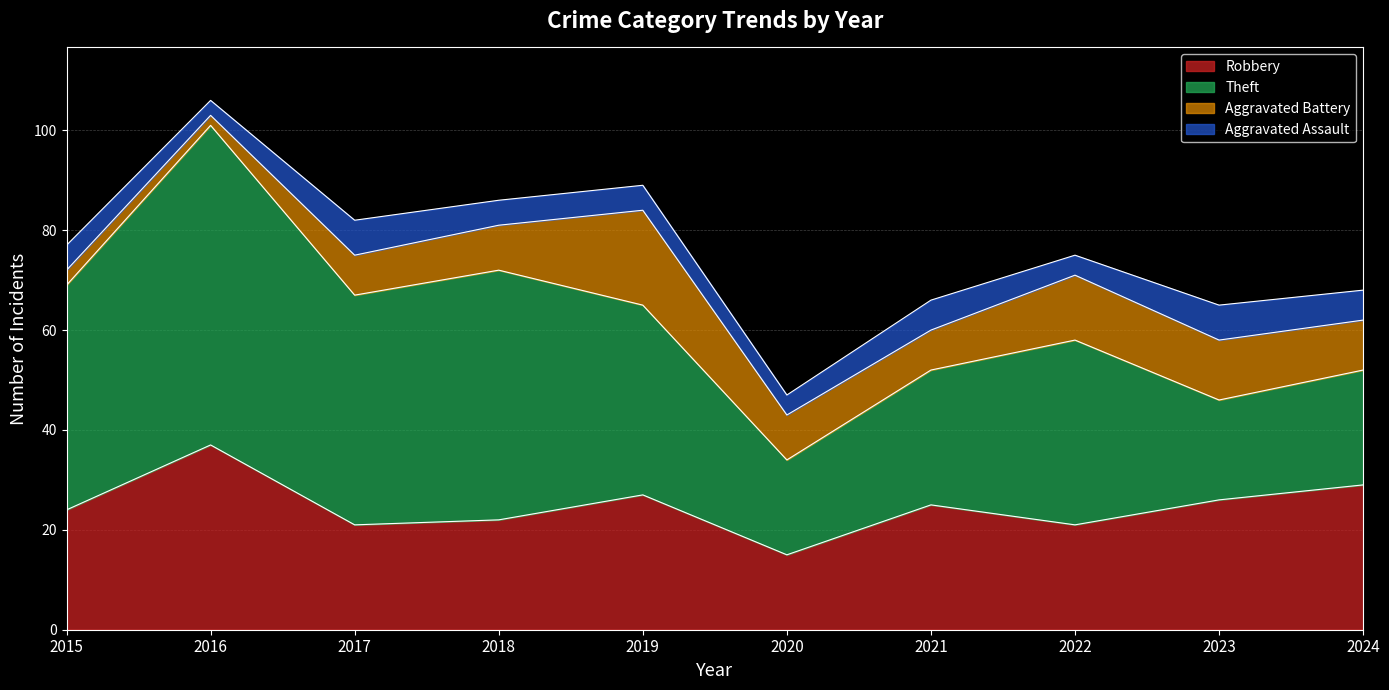

Which series changed the most between 2015 and 2017?

Aggravated Battery